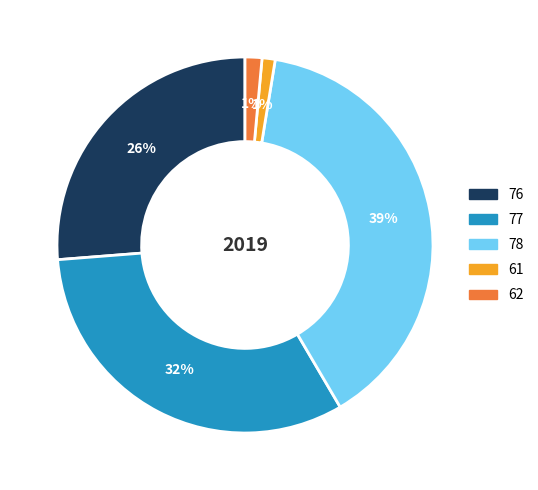

Is 62 the majority of the pie?

No